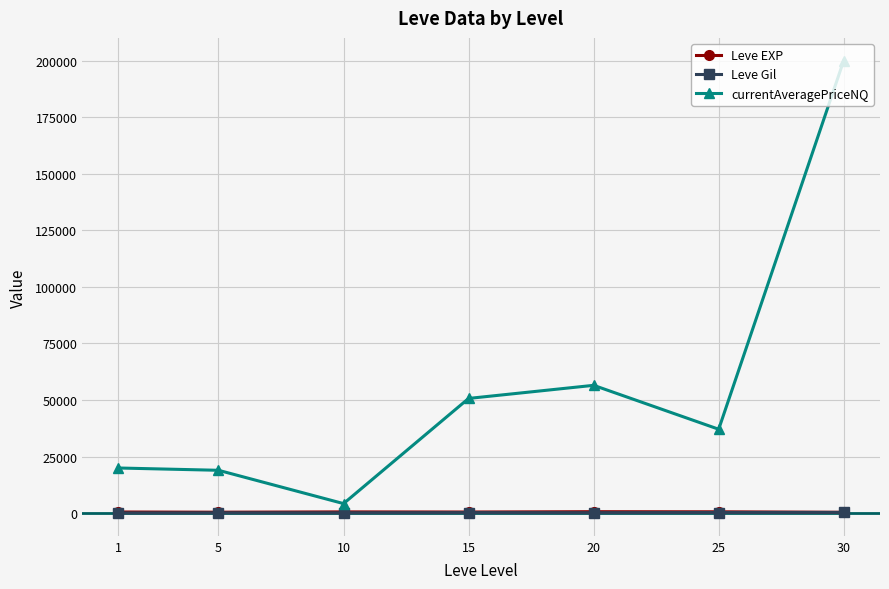

True or false: currentAveragePriceNQ and Leve EXP cross at least once.

False